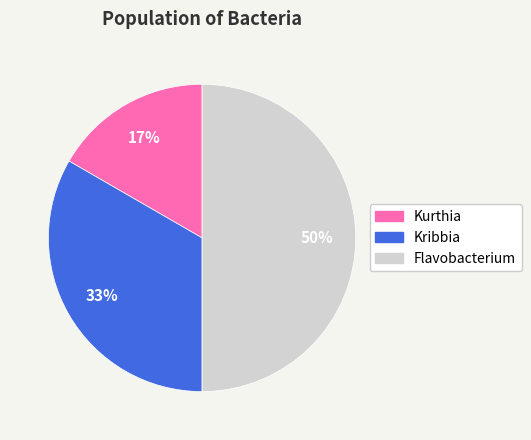

Which has a higher value, Kurthia or Kribbia?

Kribbia